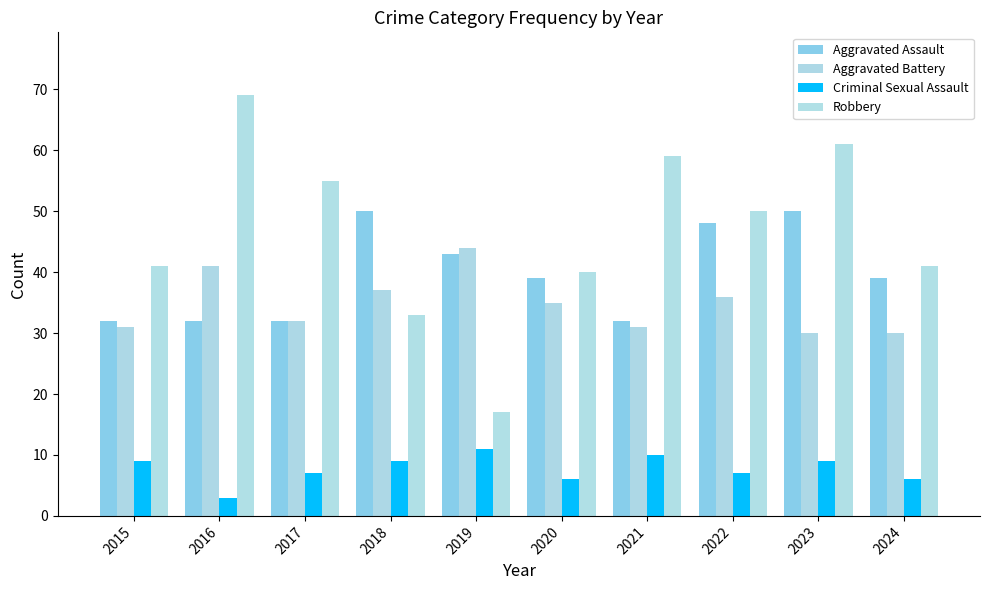

Where does the Robbery series first go above 50?

2016